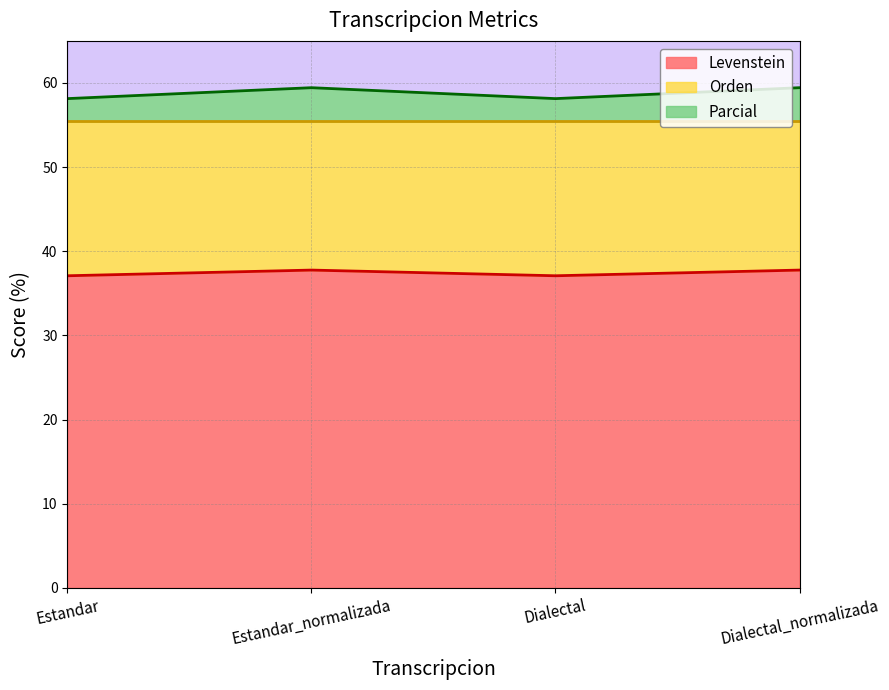

True or false: Levenstein and Parcial cross at least once.

False